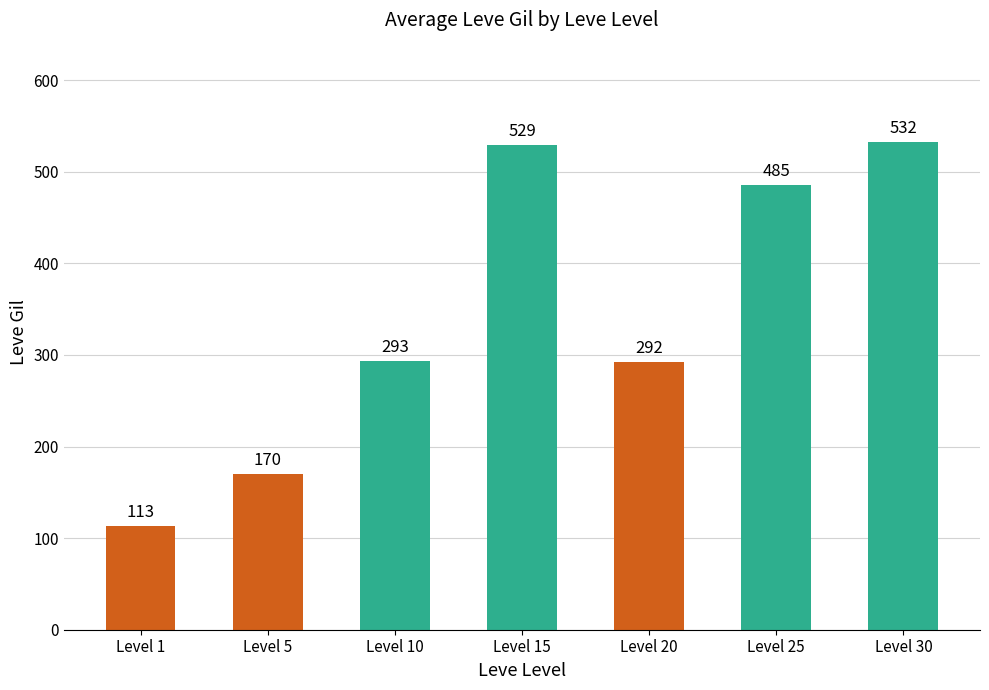

What is the difference between the maximum and minimum values?

419